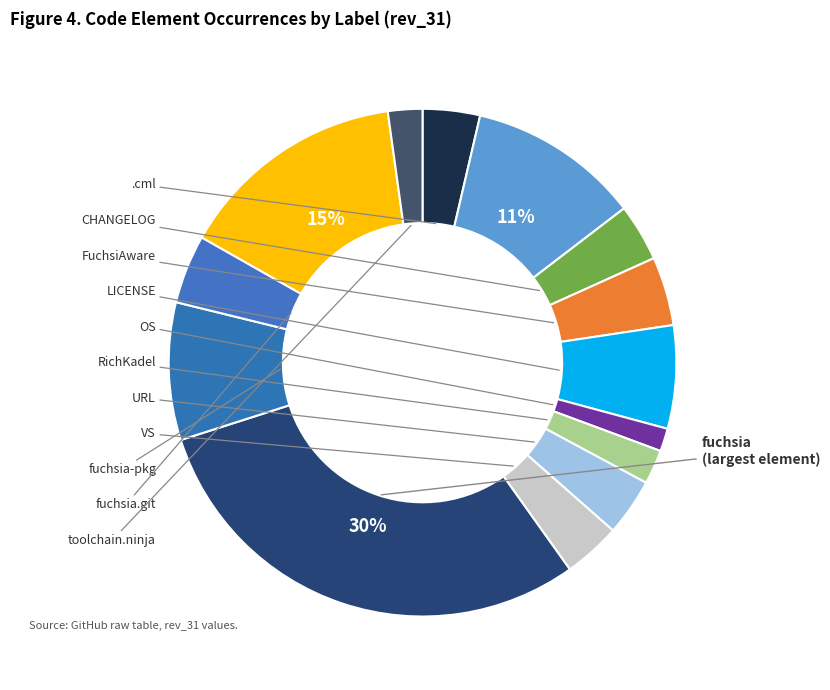

Count the number of slices in the pie.

14